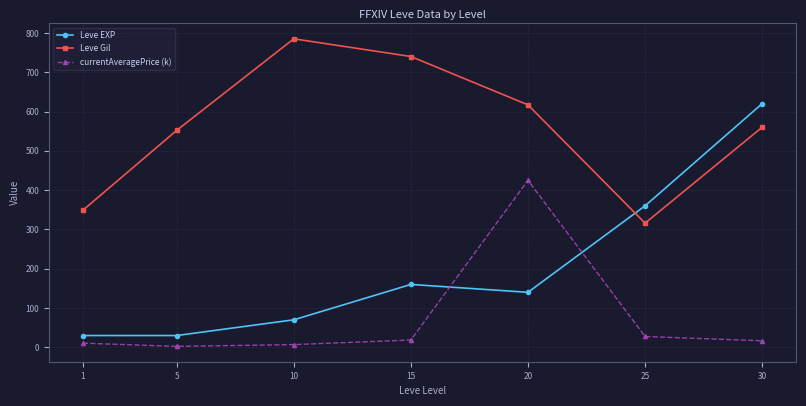

List the series in order of their overall mean, lowest first.

currentAveragePrice (k), Leve EXP, Leve Gil